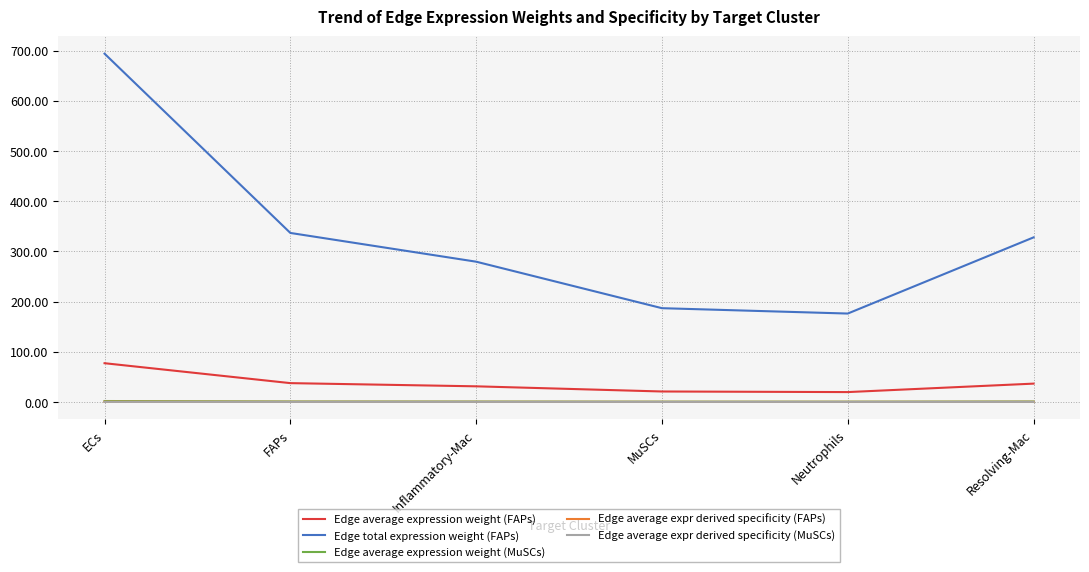

The Edge average expr derived specificity (FAPs) series shows 0.1 at MuSCs. True or false?

True